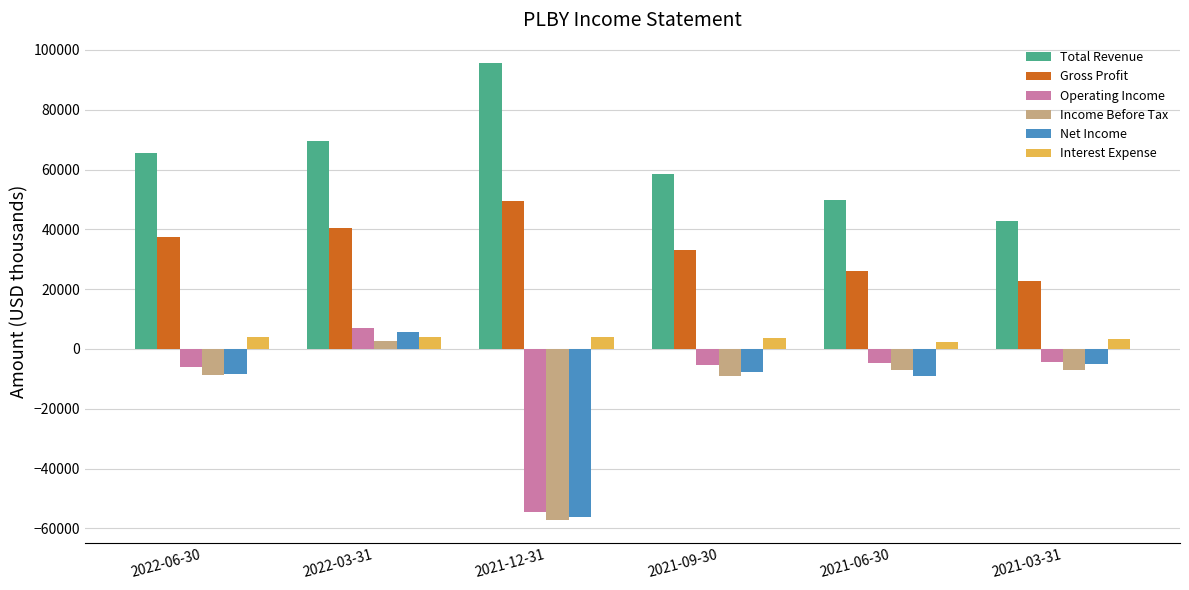

What is the average value of the Income Before Tax series?

-14417